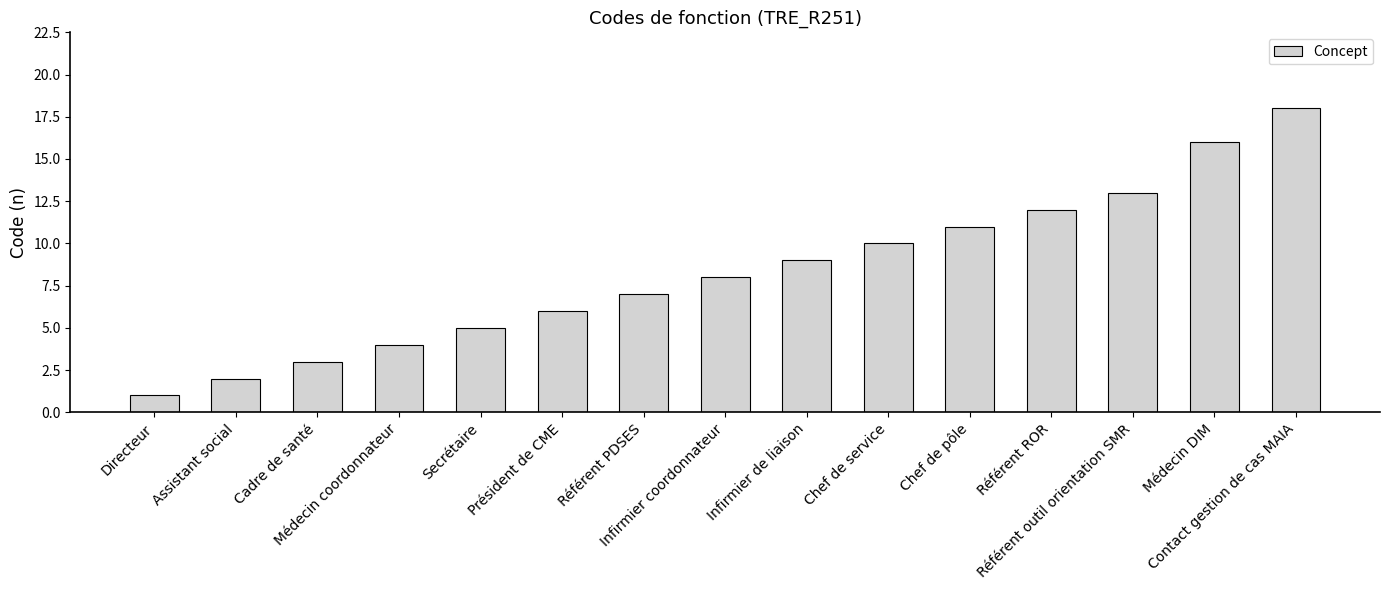

True or false: the data shows 11 at Chef de pôle.

True